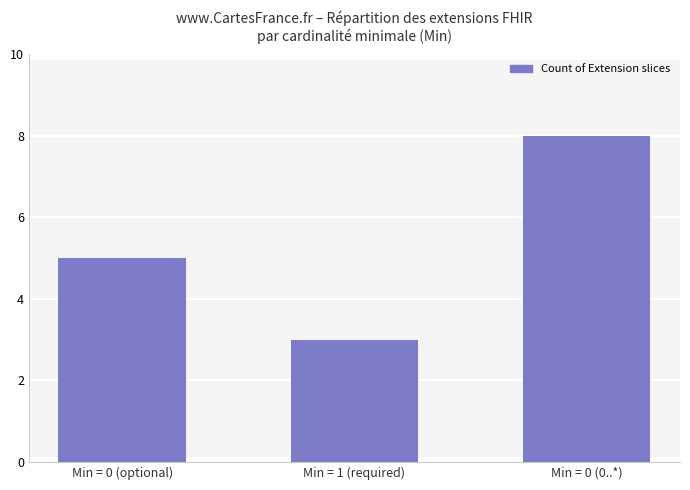

Rank the categories by value from lowest to highest.

Min = 1 (required), Min = 0 (optional), Min = 0 (0..*)